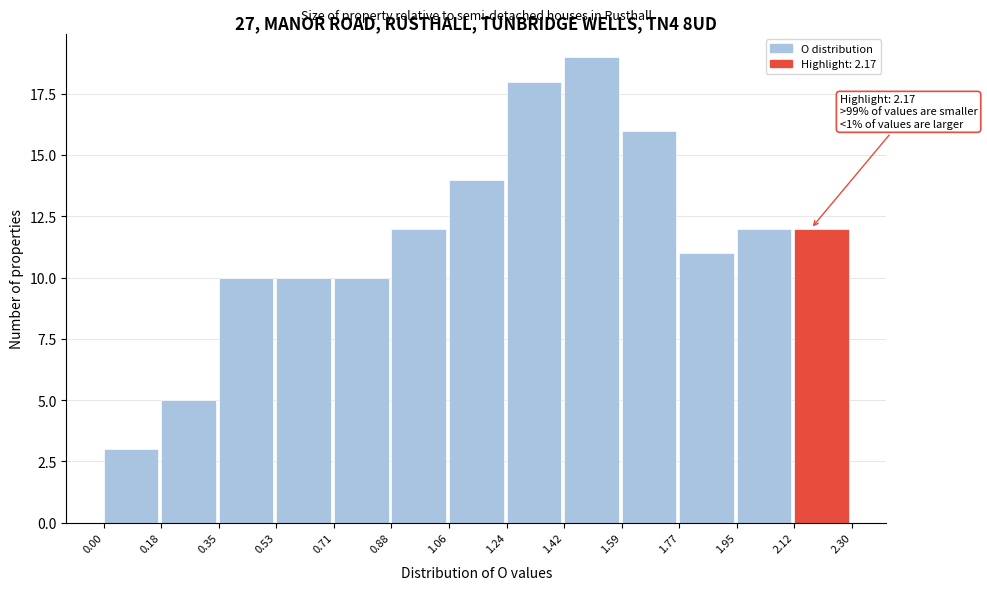

Over which range of the x-axis is the bar tallest?

1.42 to 1.59